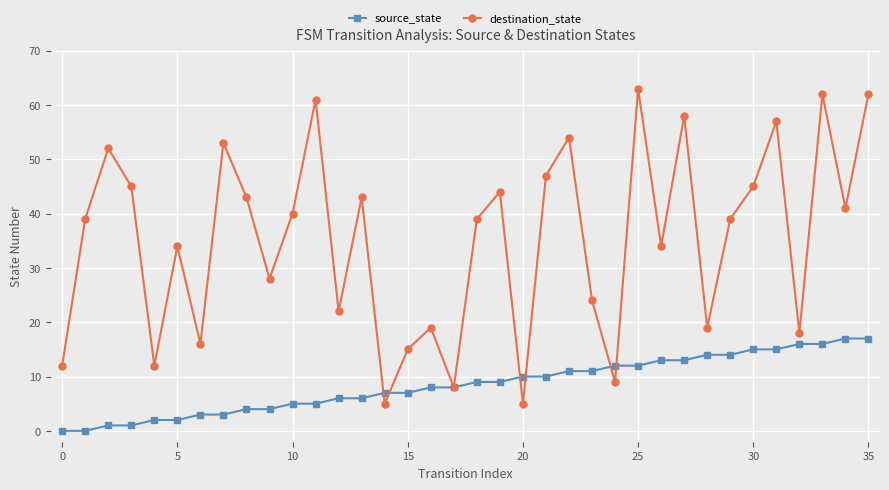

What is the maximum value shown in the chart?

63